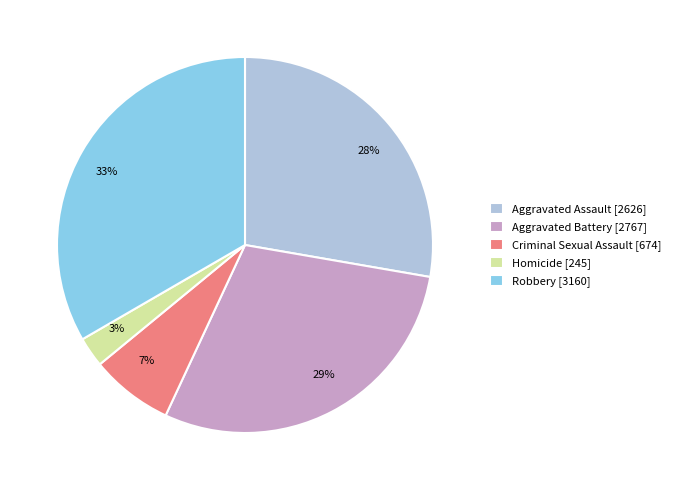

Is Homicide the majority of the pie?

No